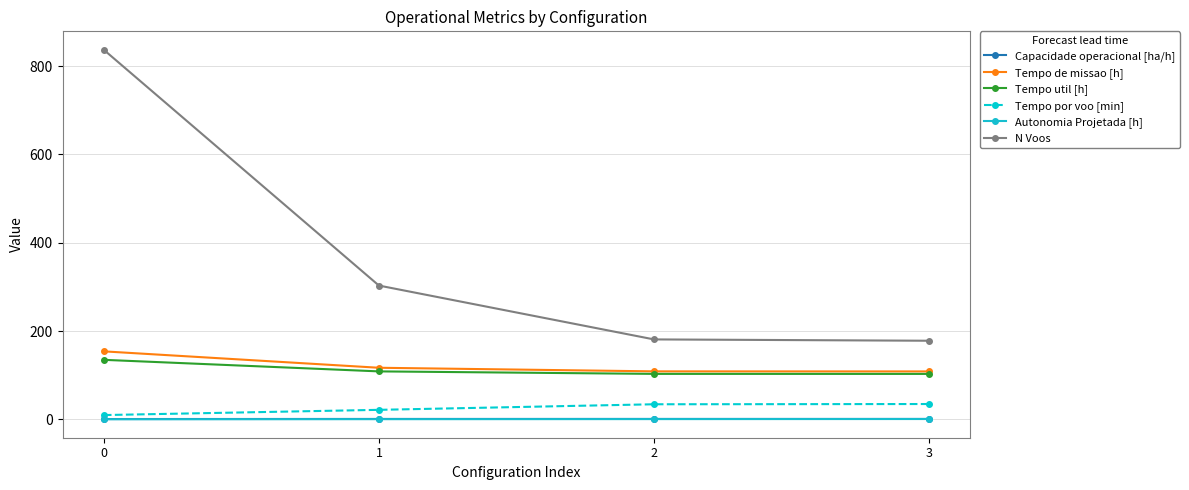

What is the value of the Tempo de missao [h] point at the 2nd from the left?

116.8